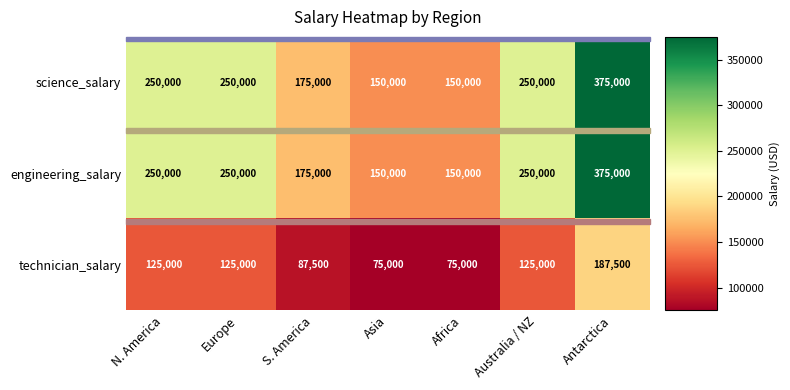

What is the sum of all engineering_salary values?

1600000